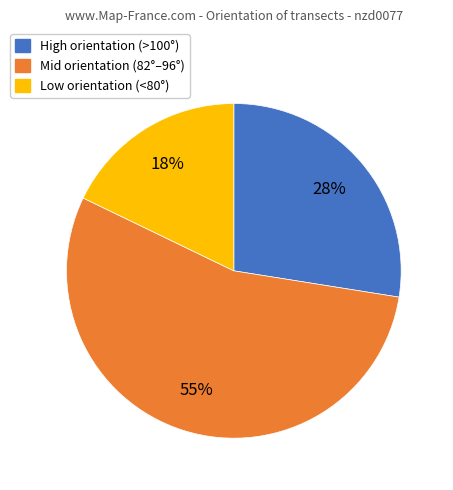

Do Low orientation (<80°) and Mid orientation (82°–96°) together represent more than half of the pie?

Yes